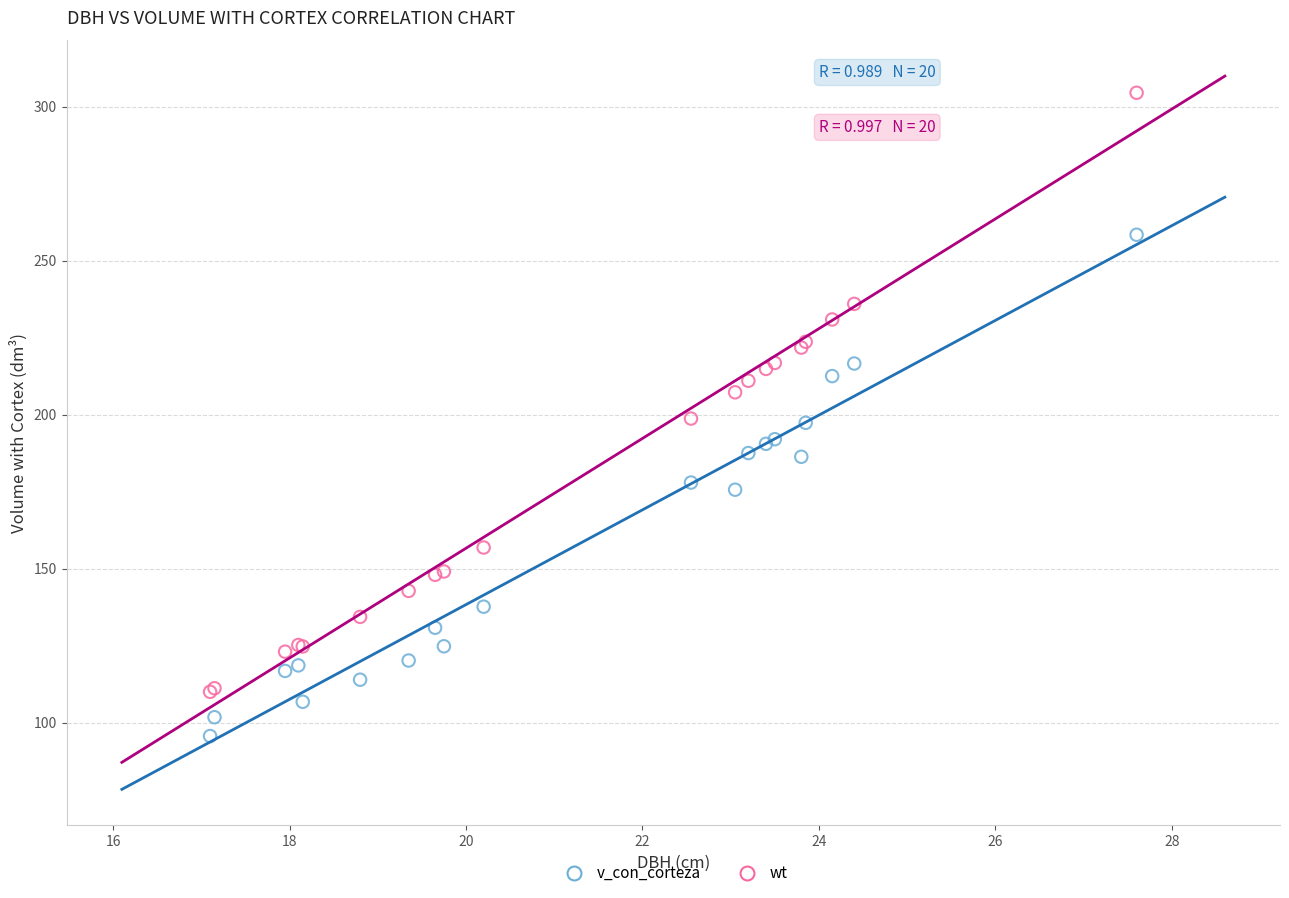

Which series reaches the minimum Y coordinate?

v_con_corteza